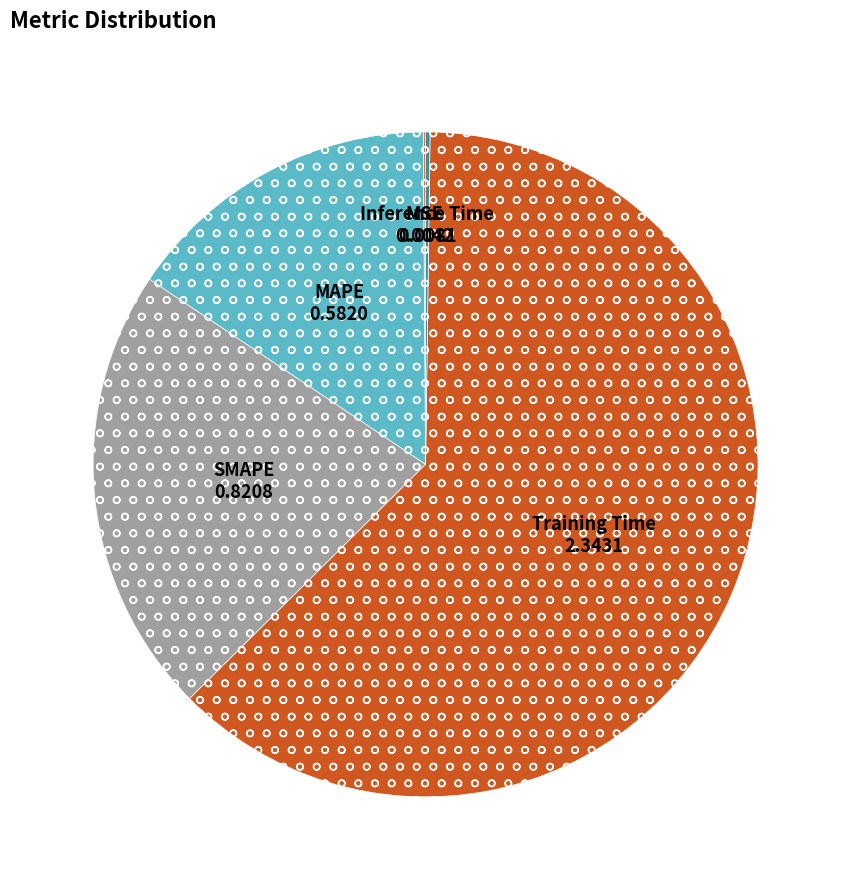

Does any single category account for the majority?

Yes